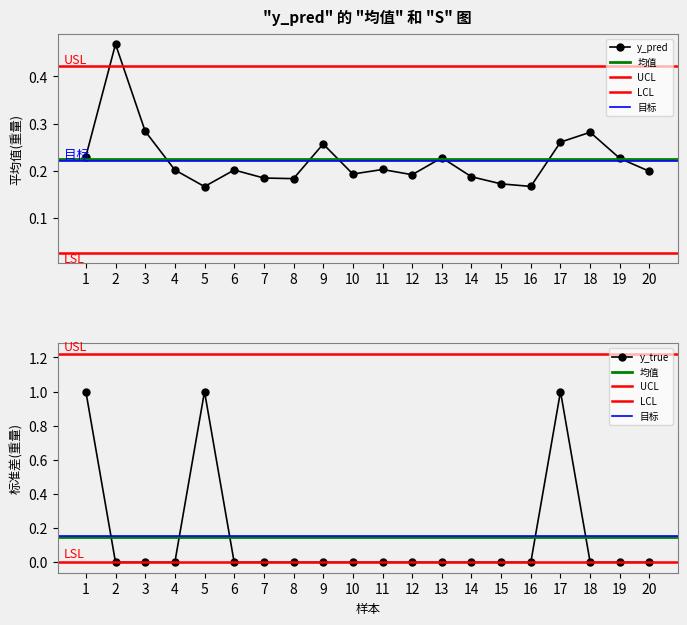

At which category does y_pred reach its first local peak?

2